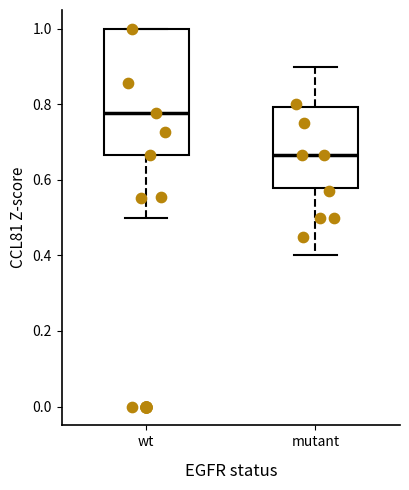

Where does the median line of the box for mutant sit on the y-axis? The values are not printed on the chart, so give them approximately, as read against the axis.

0.66